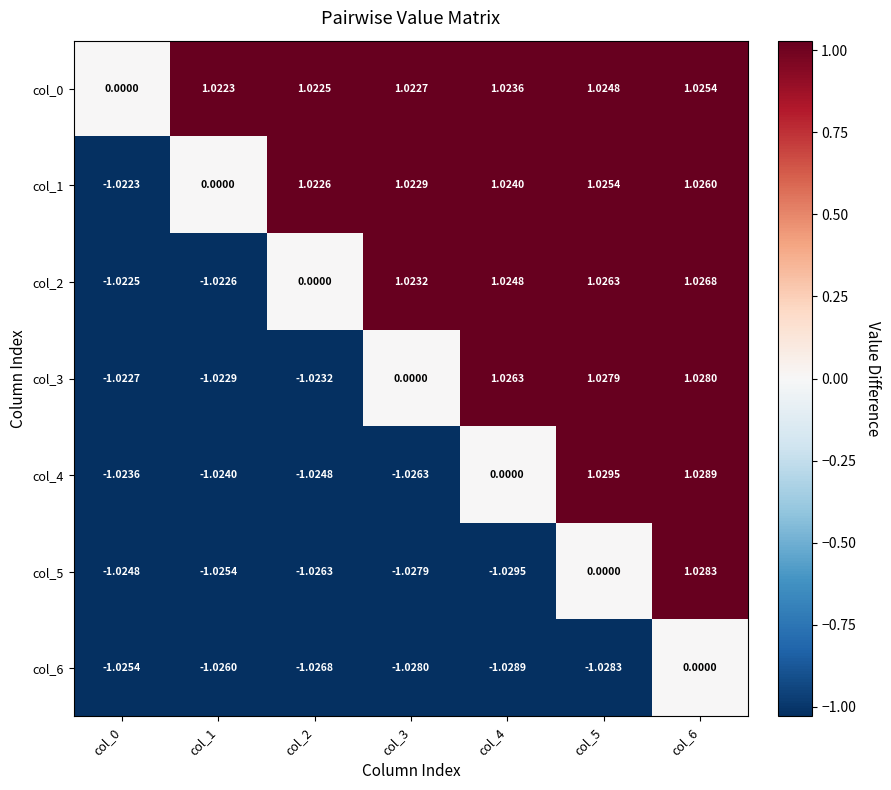

Is the value of col_1 at col_6 greater than the value of col_4 at col_4?

Yes